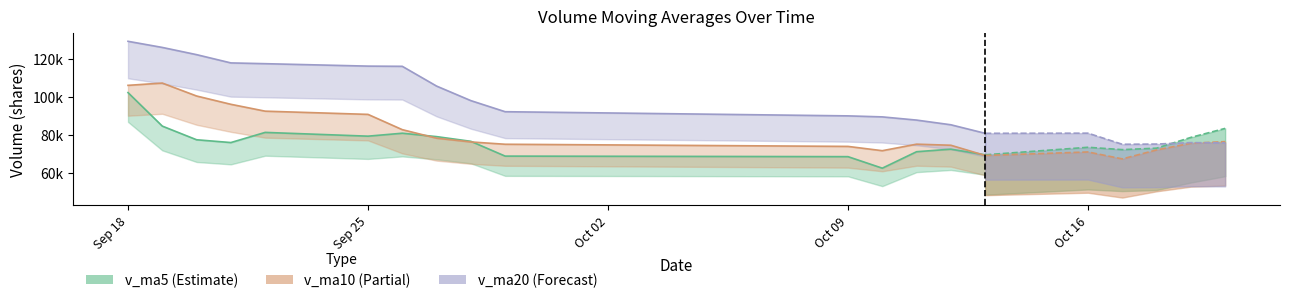

List the series in order of their peak value, highest first.

v_ma20, v_ma10, v_ma5